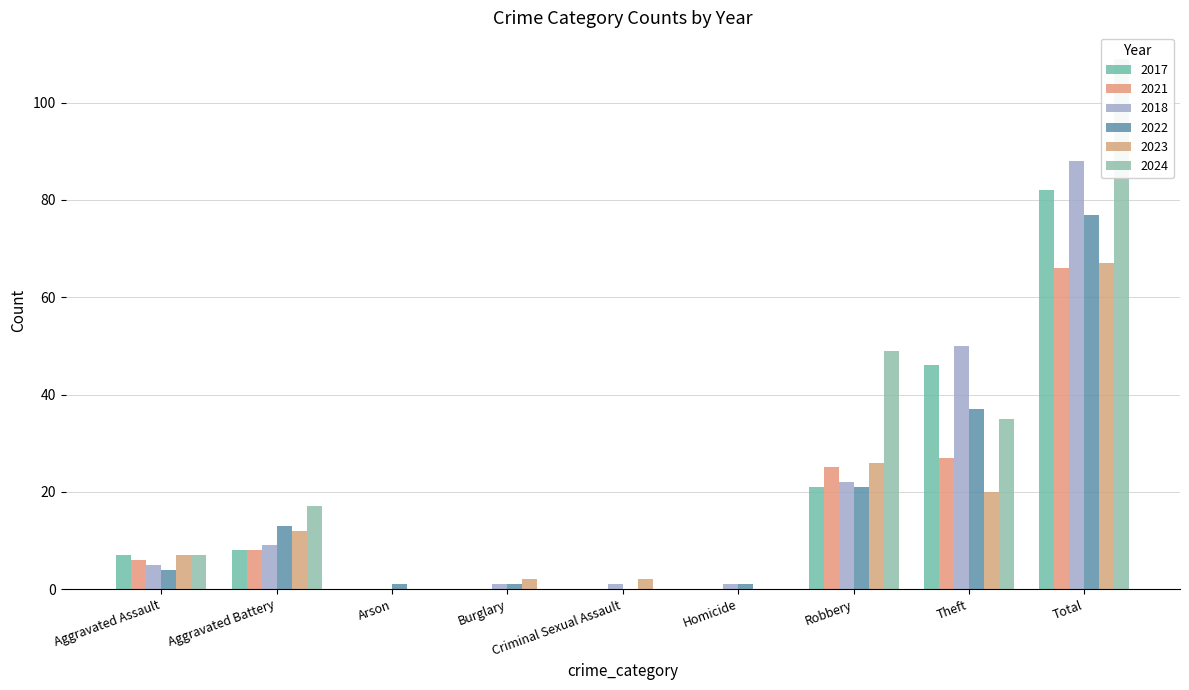

Reading left to right, extract all data points from this chart.

2017: Aggravated Assault=7	Aggravated Battery=8	Arson=0	Burglary=0	Criminal Sexual Assault=0	Homicide=0	Robbery=21	Theft=46	Total=82
2021: Aggravated Assault=6	Aggravated Battery=8	Arson=0	Burglary=0	Criminal Sexual Assault=0	Homicide=0	Robbery=25	Theft=27	Total=66
2018: Aggravated Assault=5	Aggravated Battery=9	Arson=0	Burglary=1	Criminal Sexual Assault=1	Homicide=1	Robbery=22	Theft=50	Total=88
2022: Aggravated Assault=4	Aggravated Battery=13	Arson=1	Burglary=1	Criminal Sexual Assault=0	Homicide=1	Robbery=21	Theft=37	Total=77
2023: Aggravated Assault=7	Aggravated Battery=12	Arson=0	Burglary=2	Criminal Sexual Assault=2	Homicide=0	Robbery=26	Theft=20	Total=67
2024: Aggravated Assault=7	Aggravated Battery=17	Arson=0	Burglary=0	Criminal Sexual Assault=0	Homicide=0	Robbery=49	Theft=35	Total=109